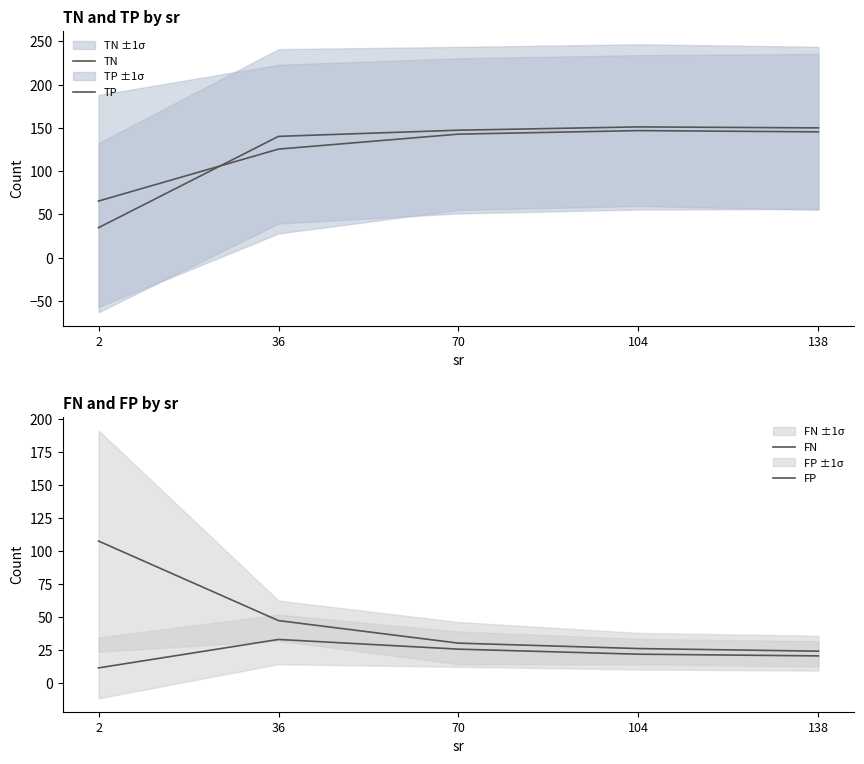

At which label does TN reach its peak?

104